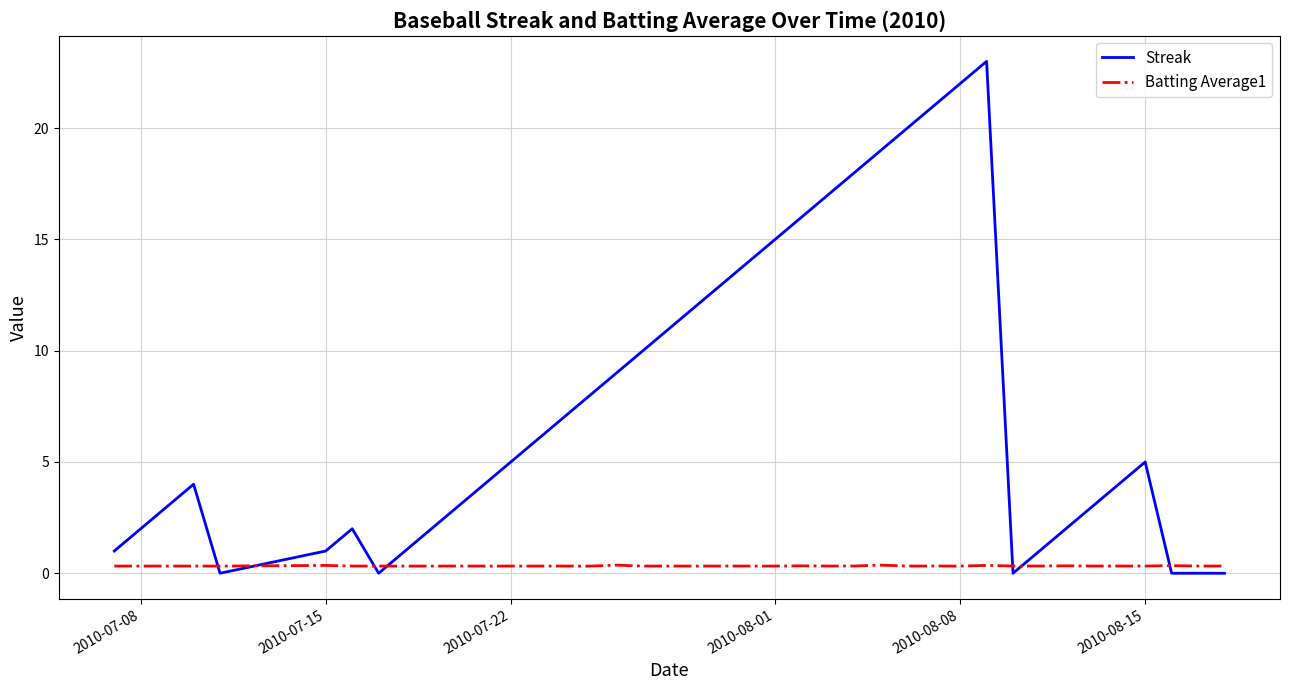

Which series has the largest total across all categories?

Streak